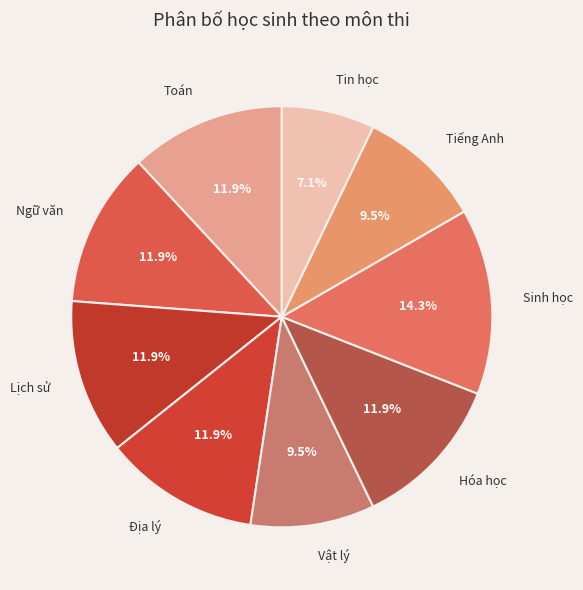

What portion of the pie excludes Vật lý?

90.5%